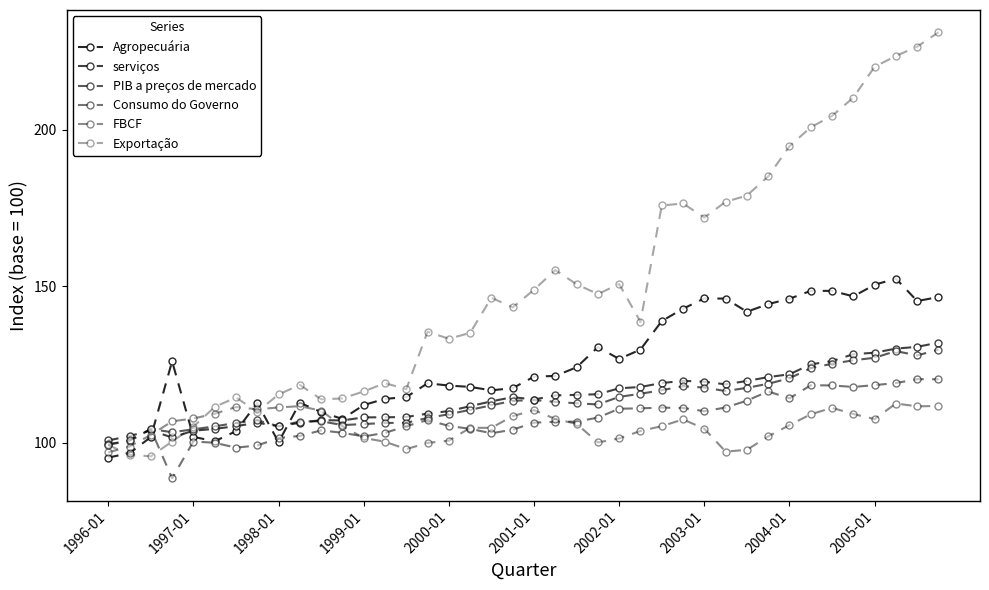

How many series are shown in this chart?

6